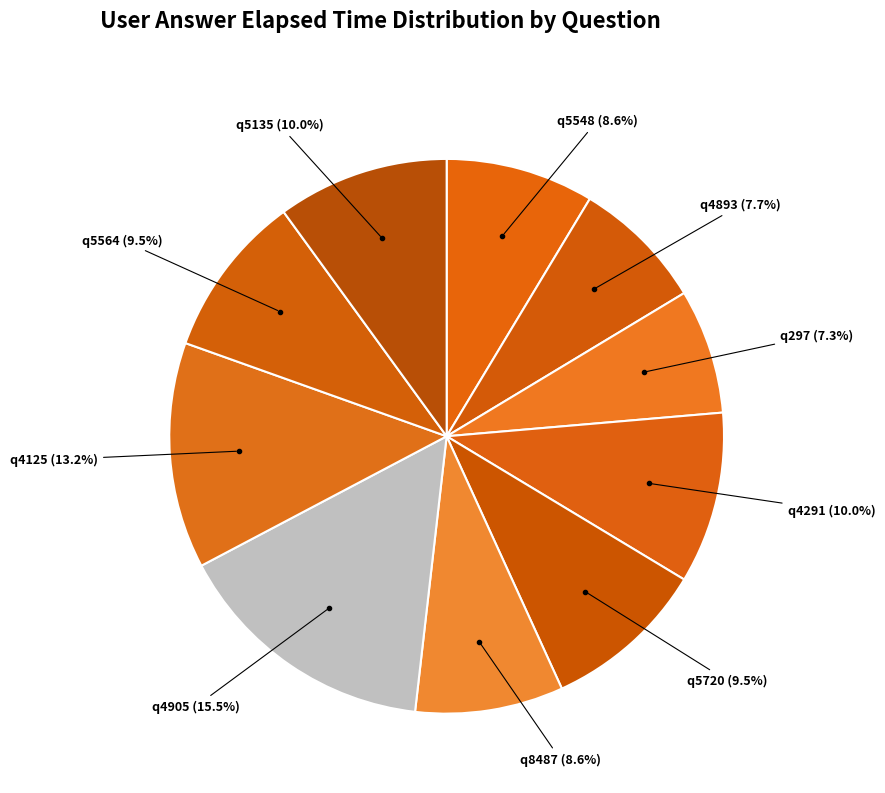

Between q5548 and q4291, which is larger?

q4291